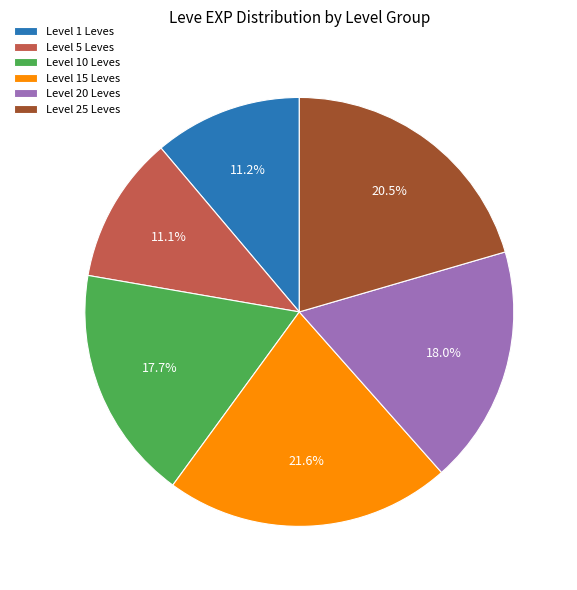

Which category has the biggest portion of the pie?

Level 15 Leves